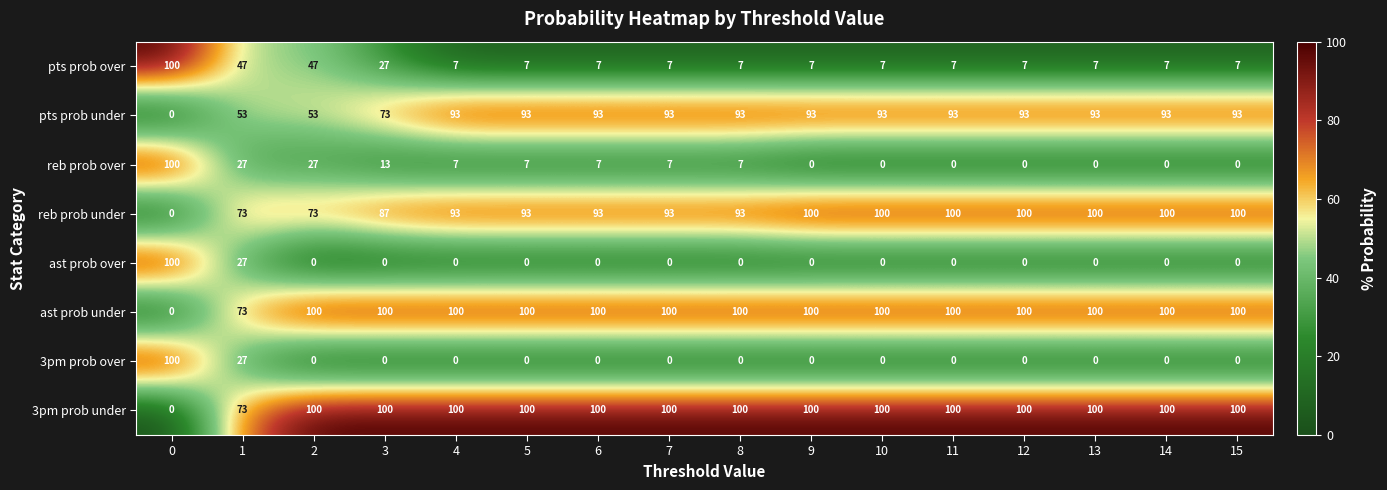

What is the total value across all series at 8?

400